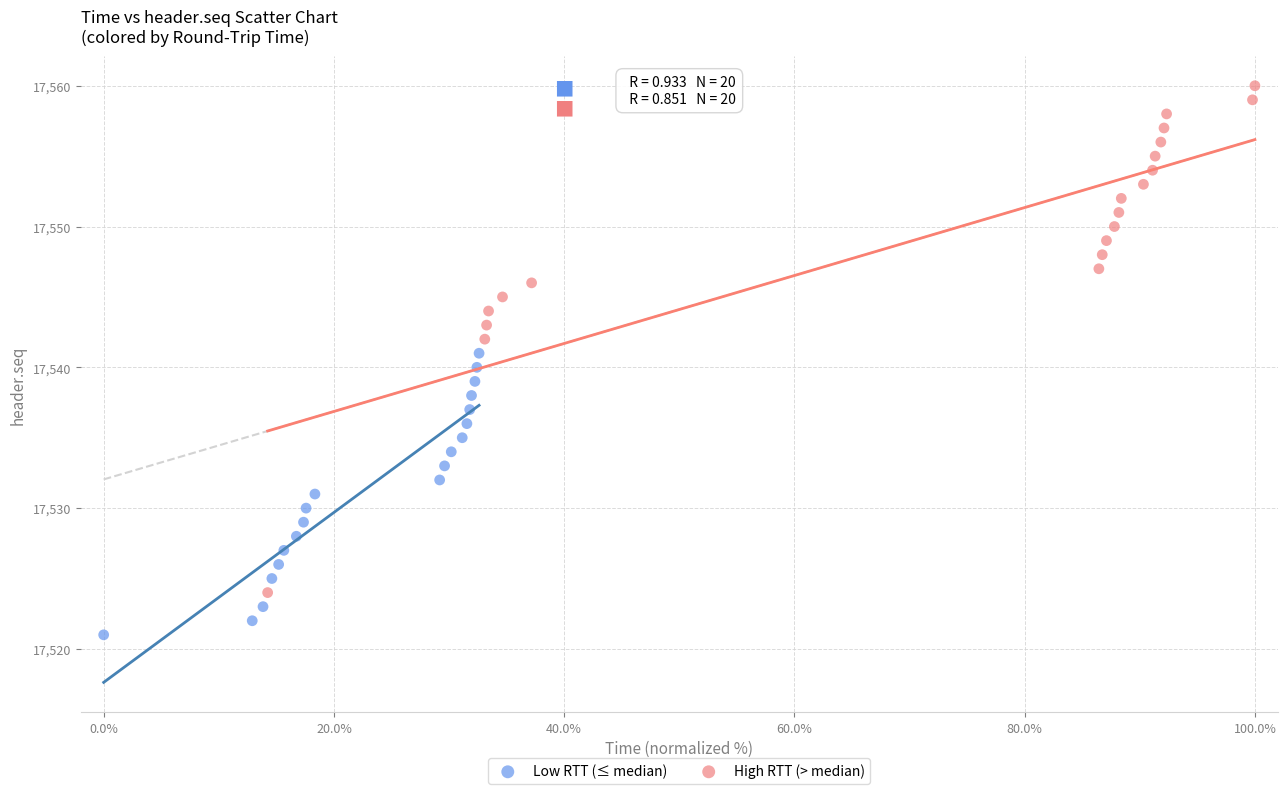

Which series contains the lowest Y value?

Low RTT (≤ median)